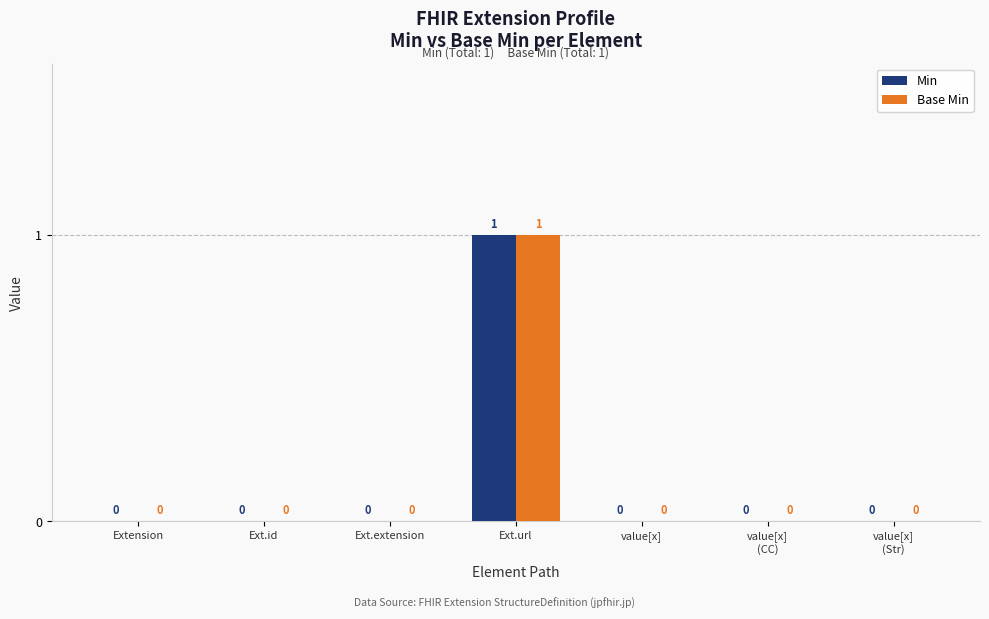

At which category is the sum across all series the highest?

Ext.url